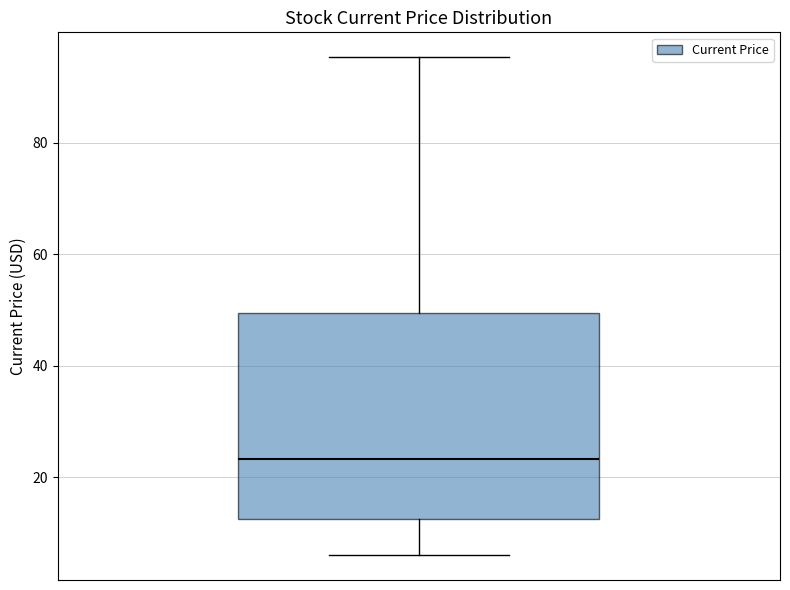

Transcribe this box plot: give where the median line is, the range the box spans, and where the two whiskers end, as read against the y-axis. The values are not printed on the chart, so give them approximately, as read against the axis.

median 24, box 12 to 50, whiskers 6 to 96